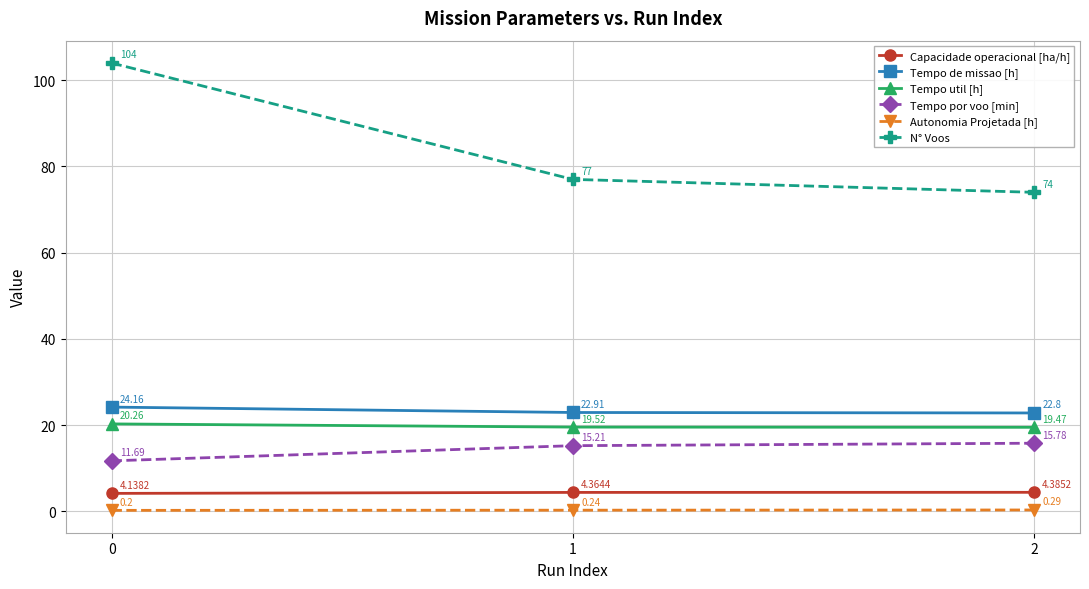

What is the difference between the highest and lowest values at 1?

76.8